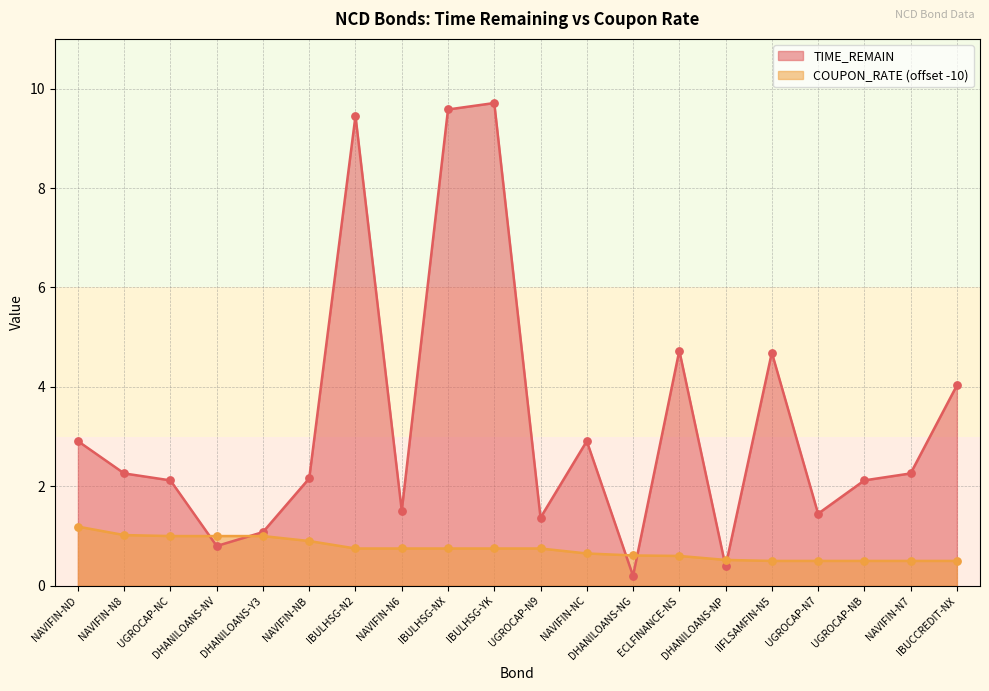

Which series contains the lowest Y value?

TIME_REMAIN